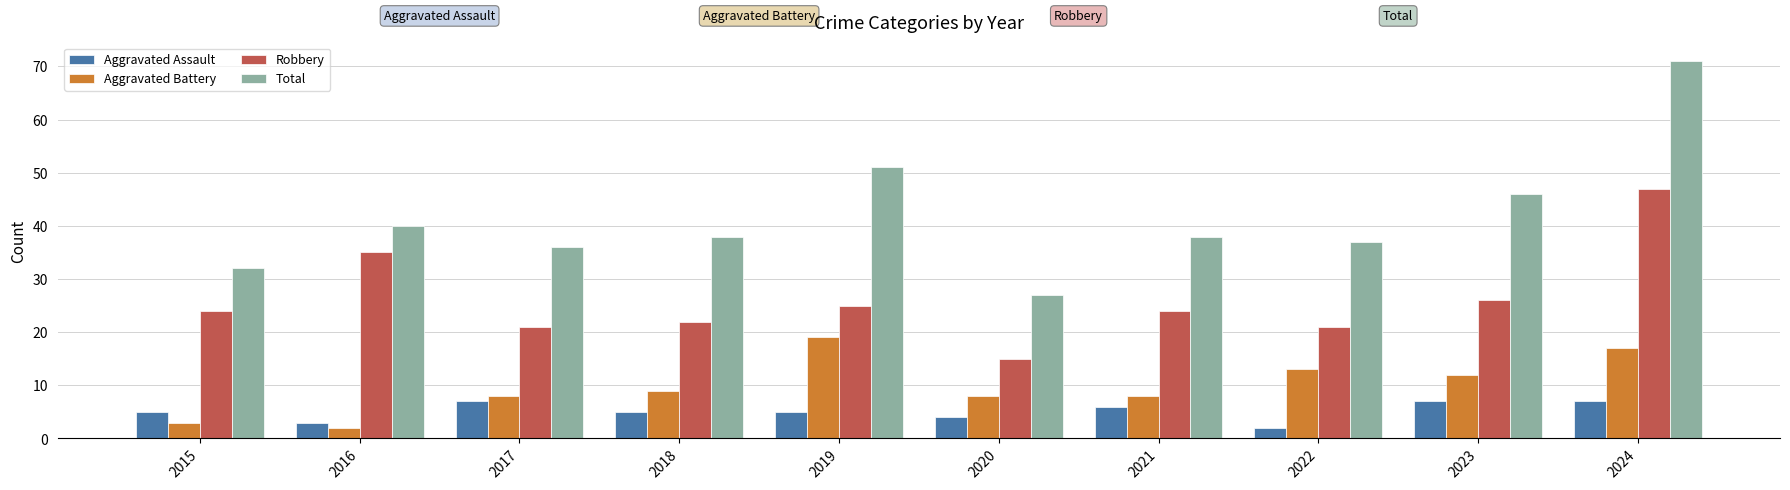

Which series has the widest spread of values?

Total